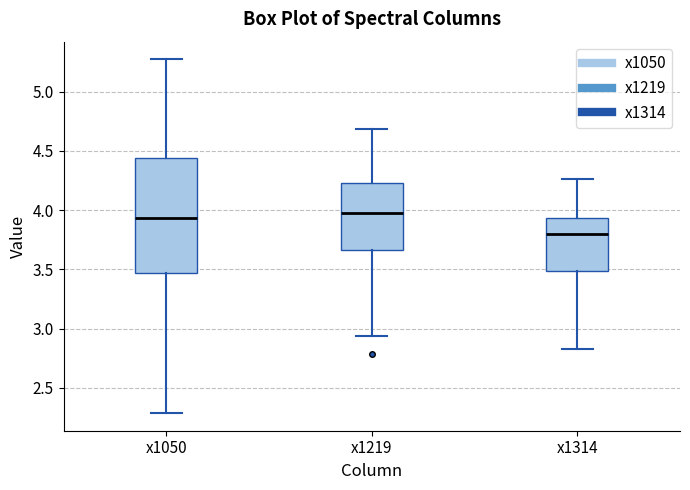

Reading left to right, transcribe this box plot: for each box, give where its median line is, the range the box spans, and where its two whiskers end, as read against the y-axis. The values are not printed on the chart, so give them approximately, as read against the axis.

x1050: median 3.95, box 3.45 to 4.45, whiskers 2.30 to 5.25
x1219: median 4.00, box 3.65 to 4.25, whiskers 2.95 to 4.70
x1314: median 3.80, box 3.50 to 3.95, whiskers 2.85 to 4.25